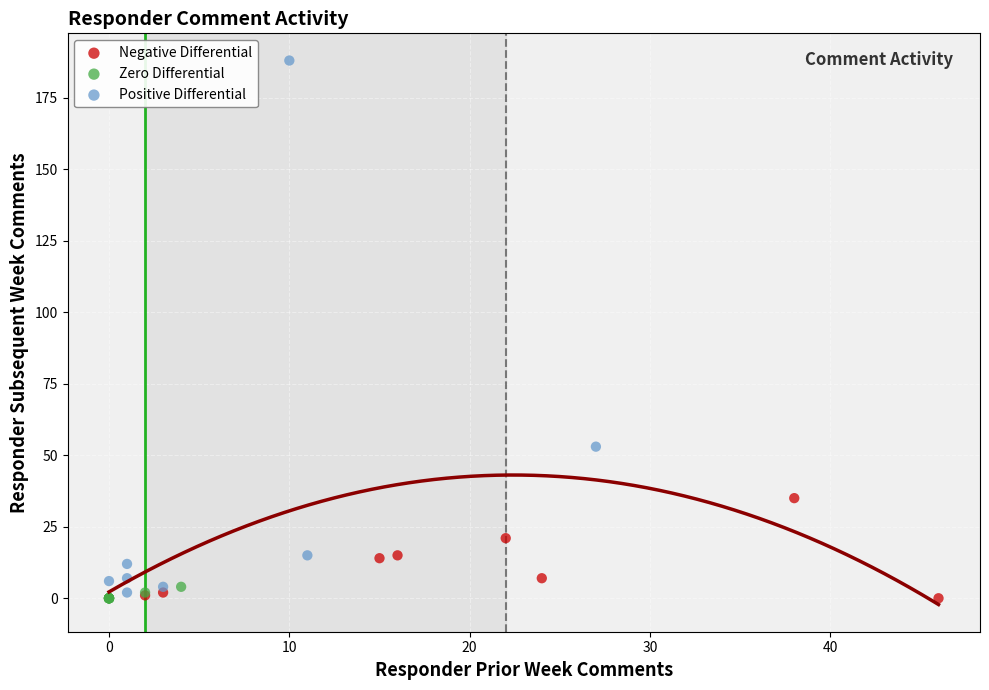

Which series contains the highest Y value?

Positive Differential